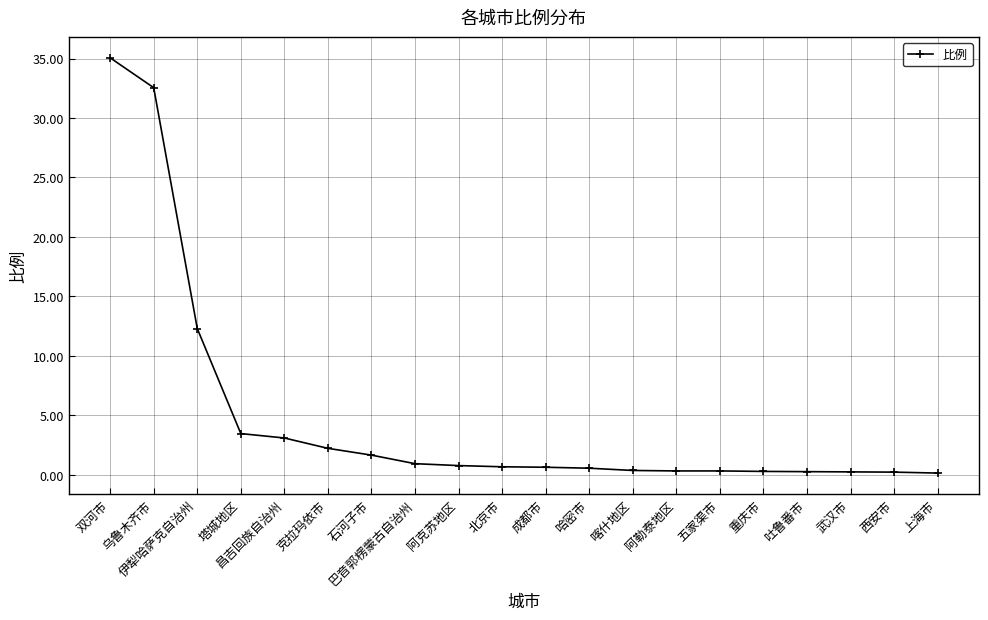

At which label is the value closest to 17?

伊犁哈萨克自治州